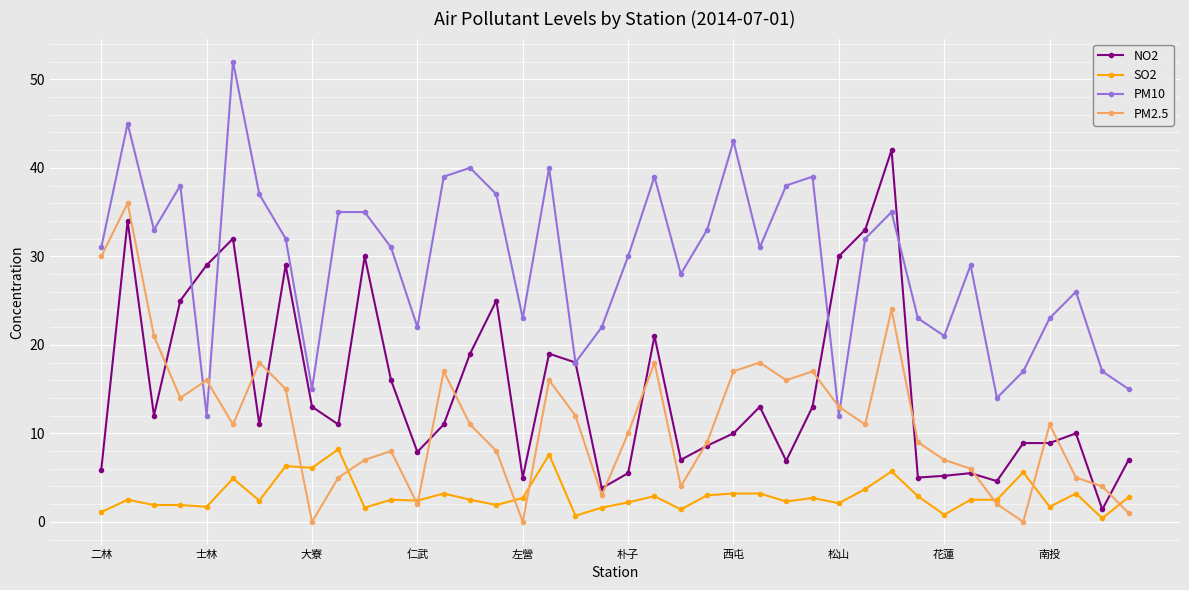

How many data points does each series have?

40